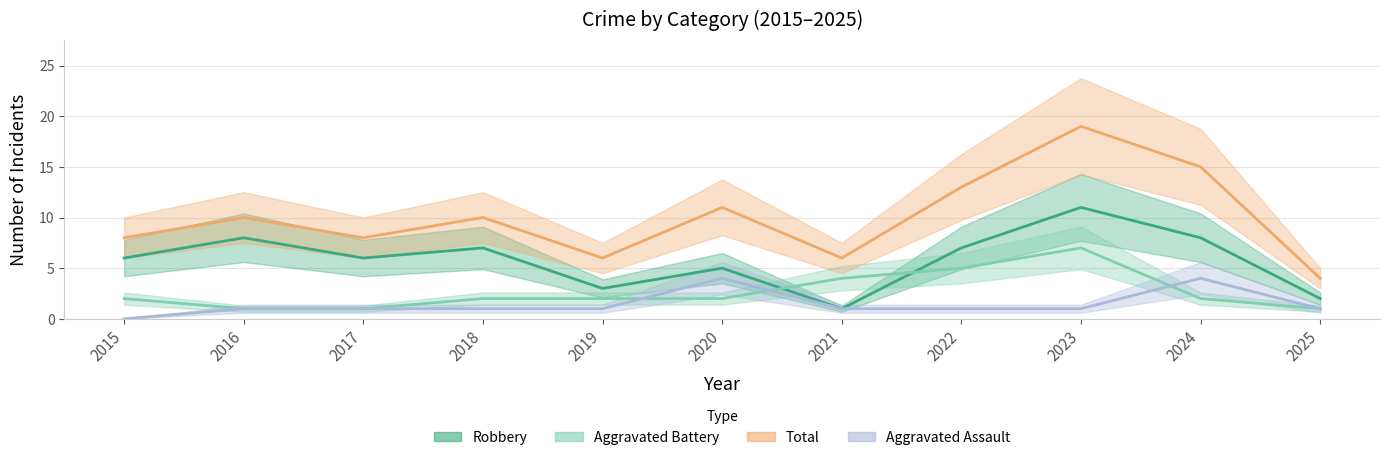

At how many categories does at least one series exceed 2?

11